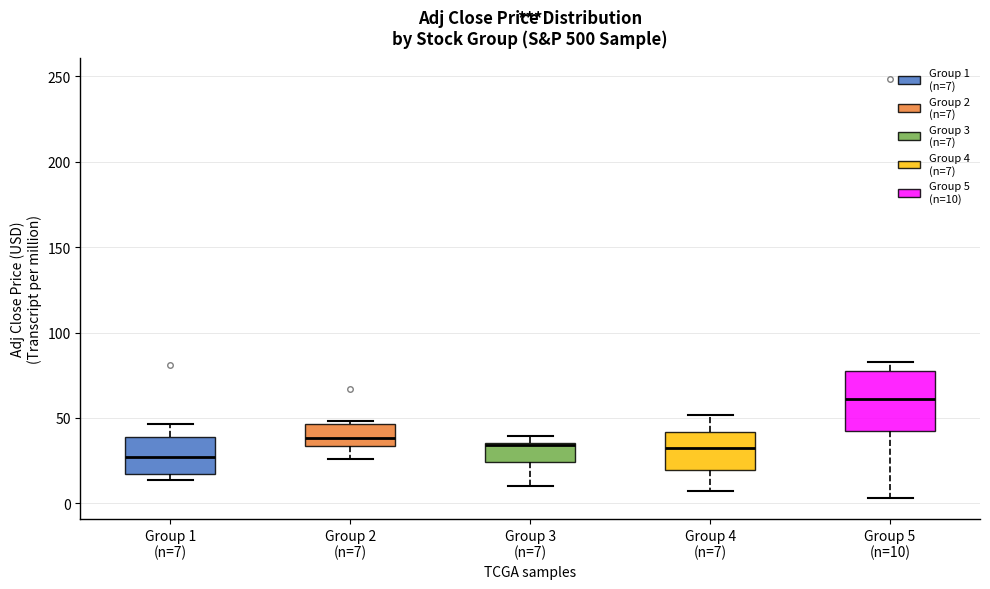

Reading left to right, read every box against the y-axis: the position of its median line, the range the box covers, and the ends of its whiskers. The values are not printed on the chart, so give them approximately, as read against the axis.

Group 1 (n=7): median 25, box 15 to 40, whiskers 15 (just below the box's lower edge) to 45
Group 2 (n=7): median 40, box 35 to 45, whiskers 25 to 50
Group 3 (n=7): median 35 (just below the box's upper edge), box 25 to 35, whiskers 10 to 40
Group 4 (n=7): median 35, box 20 to 40, whiskers 5 to 50
Group 5 (n=10): median 60, box 40 to 80, whiskers 5 to 85